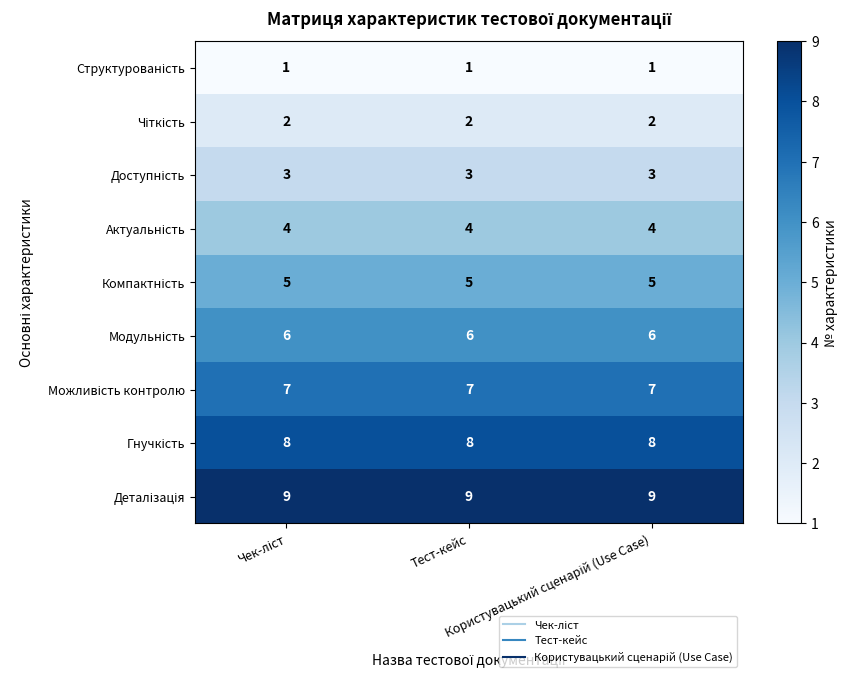

At how many categories does at least one series exceed 3?

3